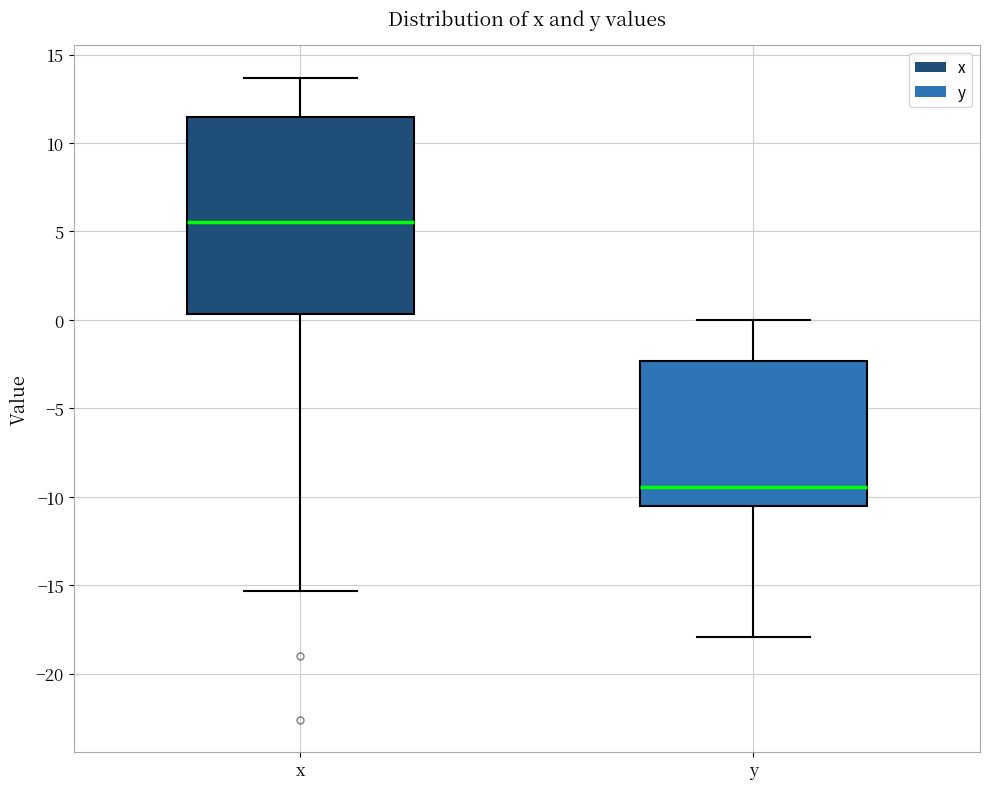

Where does the median line of the box for x sit on the y-axis? The values are not printed on the chart, so give them approximately, as read against the axis.

5.5